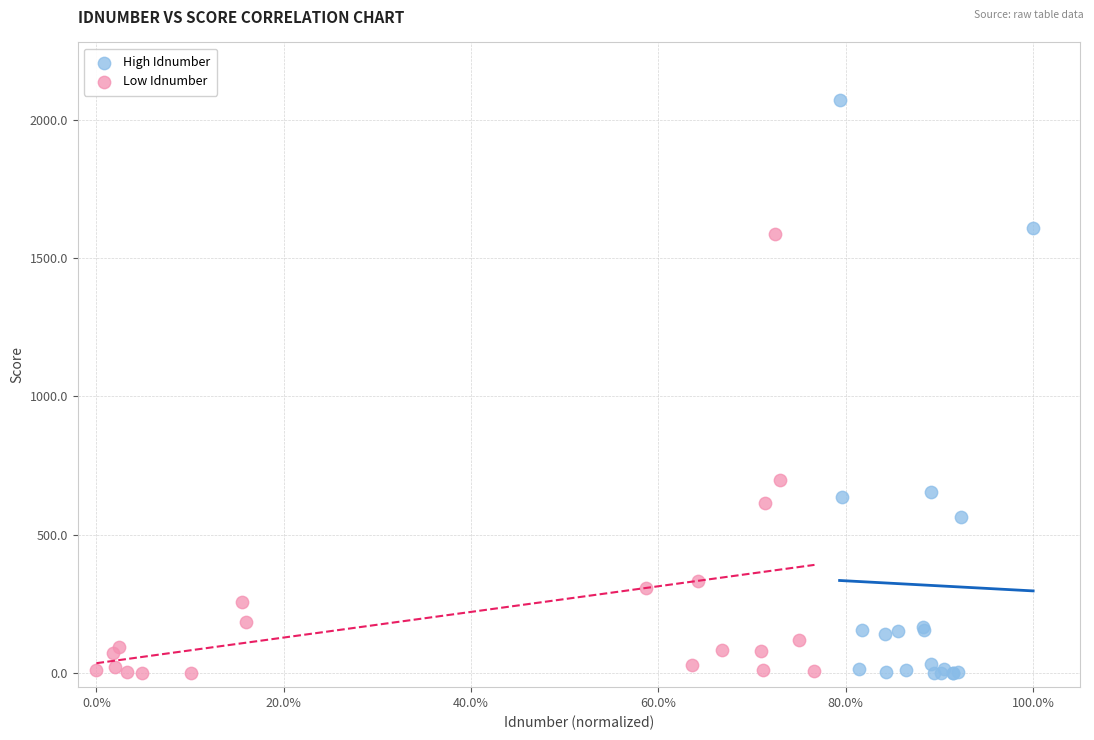

Which series contains the highest Y value?

High Idnumber